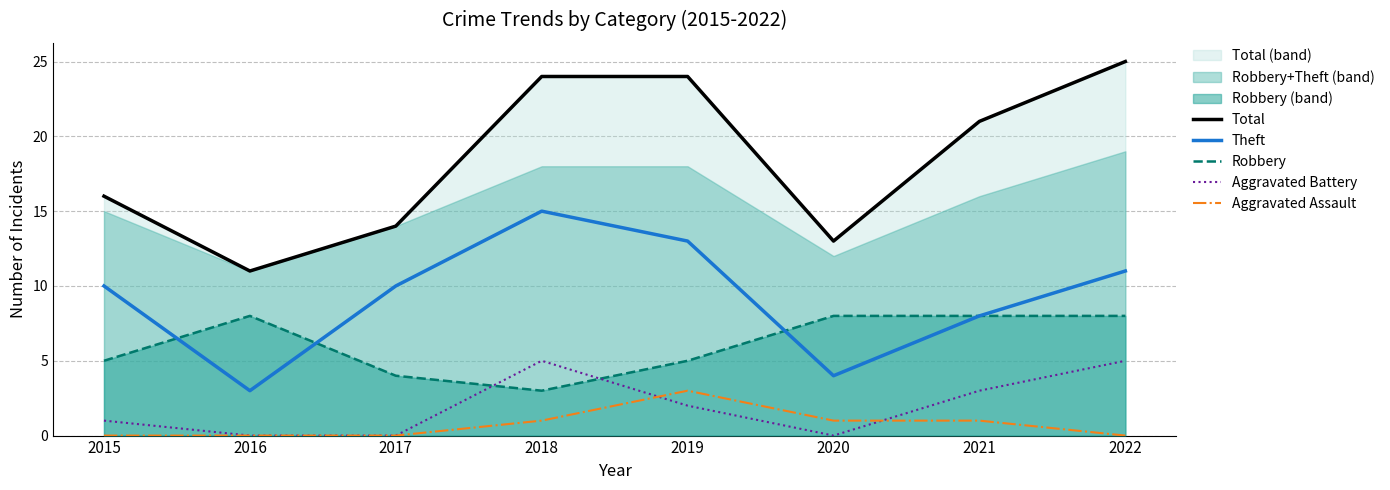

Reading right to left, transcribe all the data shown in this chart.

Total: 25	21	13	24	24	14	11	16
Theft: 11	8	4	13	15	10	3	10
Robbery: 8	8	8	5	3	4	8	5
Aggravated Battery: 5	3	0	2	5	0	0	1
Aggravated Assault: 0	1	1	3	1	0	0	0